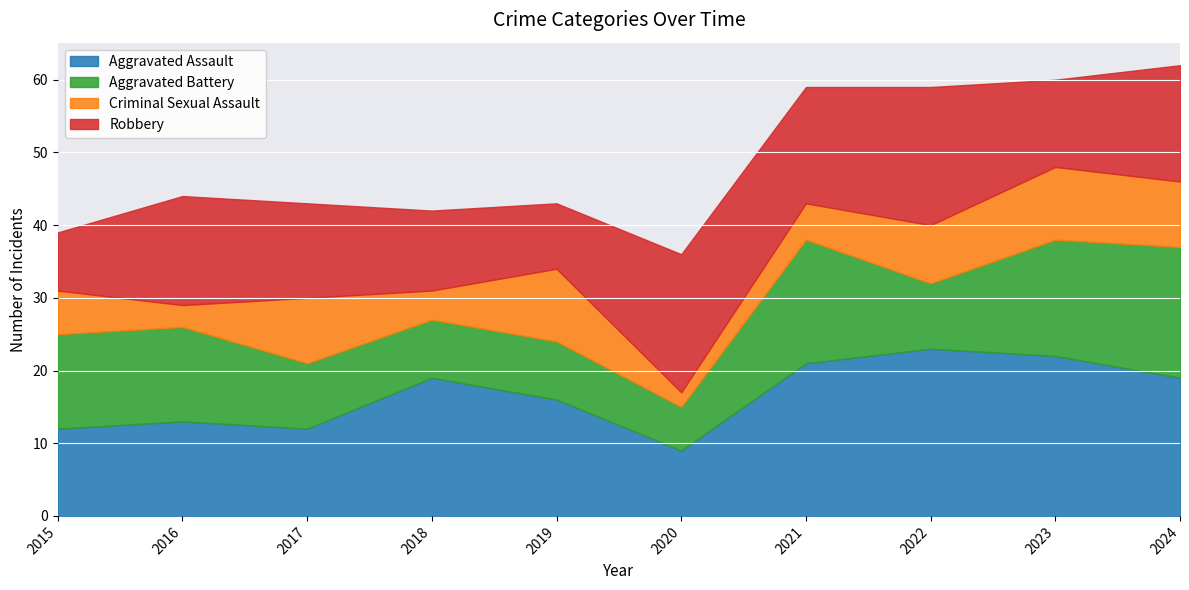

Where is the first local minimum for Robbery?

2019